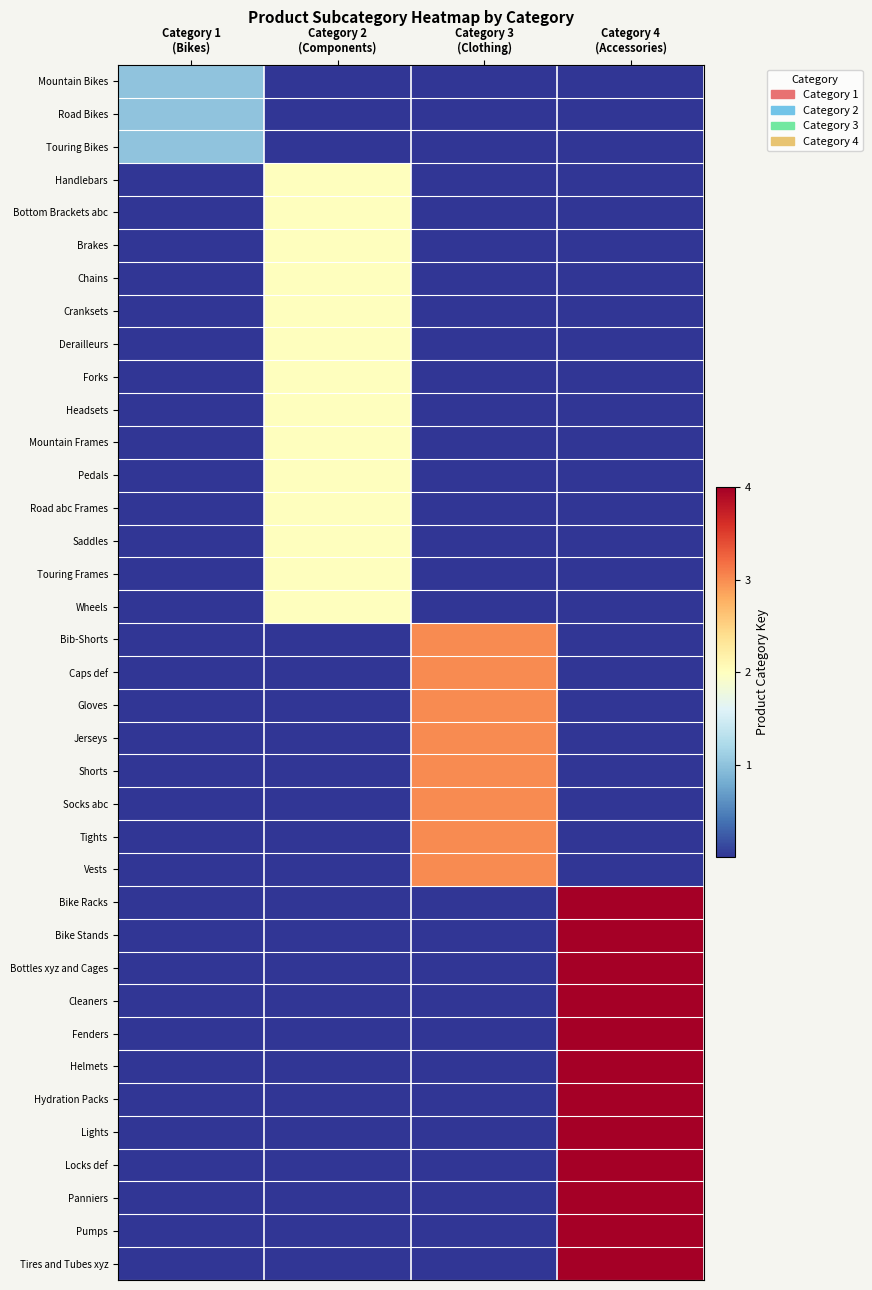

Which has a higher value, Category 1
(Bikes) or Category 2
(Components)?

Category 1
(Bikes)